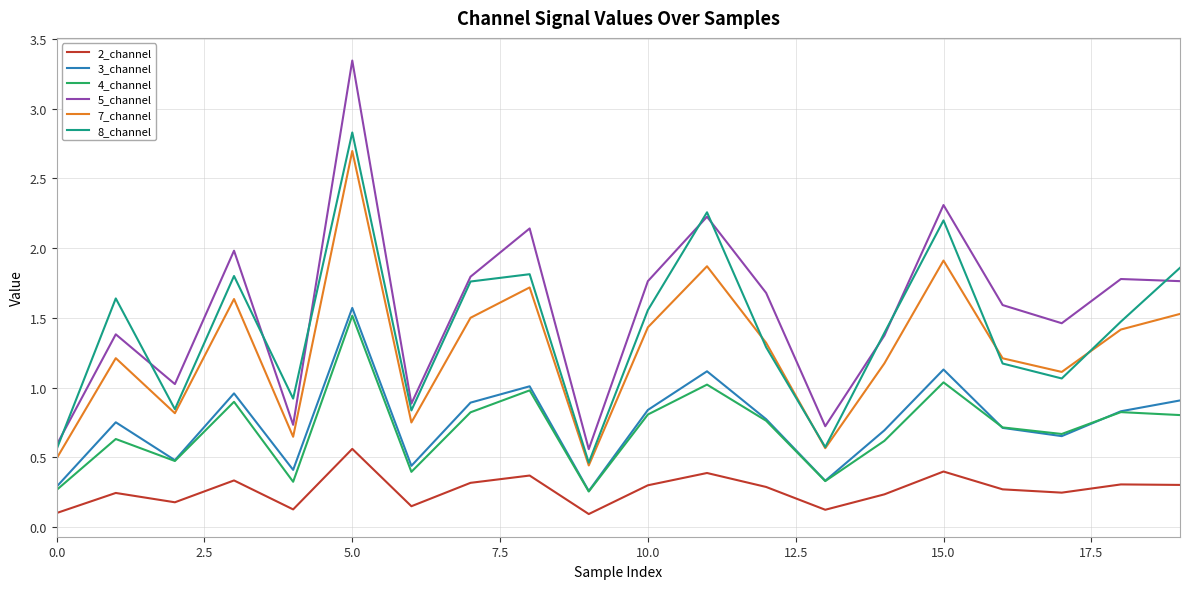

How many categories are shown in the chart?

20